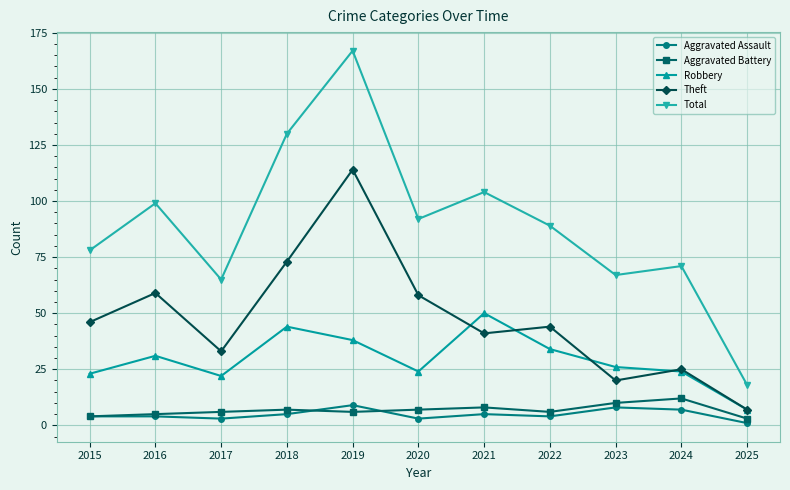

What is the difference between the maximum and second lowest values in the Total series?

102